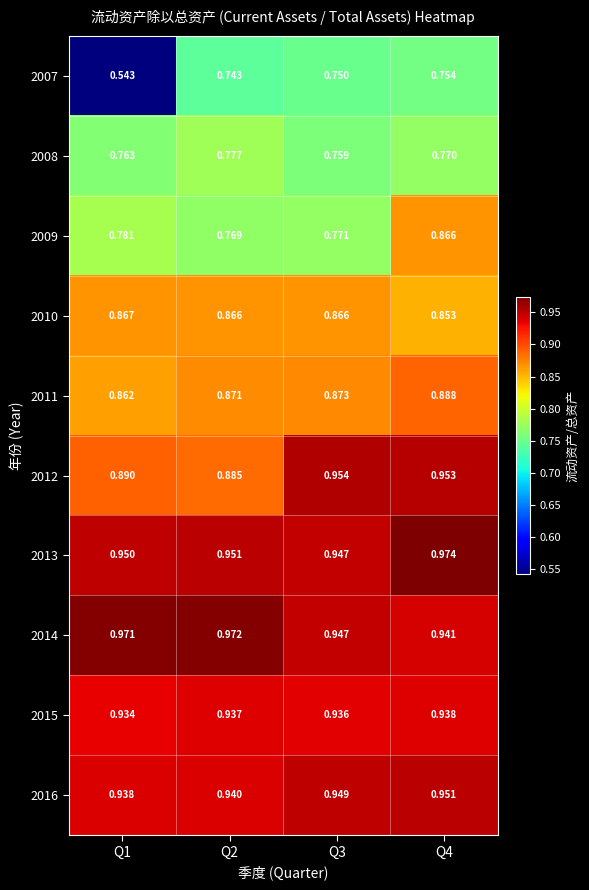

At Q4, list the series in order from largest to smallest.

2013, 2012, 2016, 2014, 2015, 2011, 2009, 2010, 2008, 2007